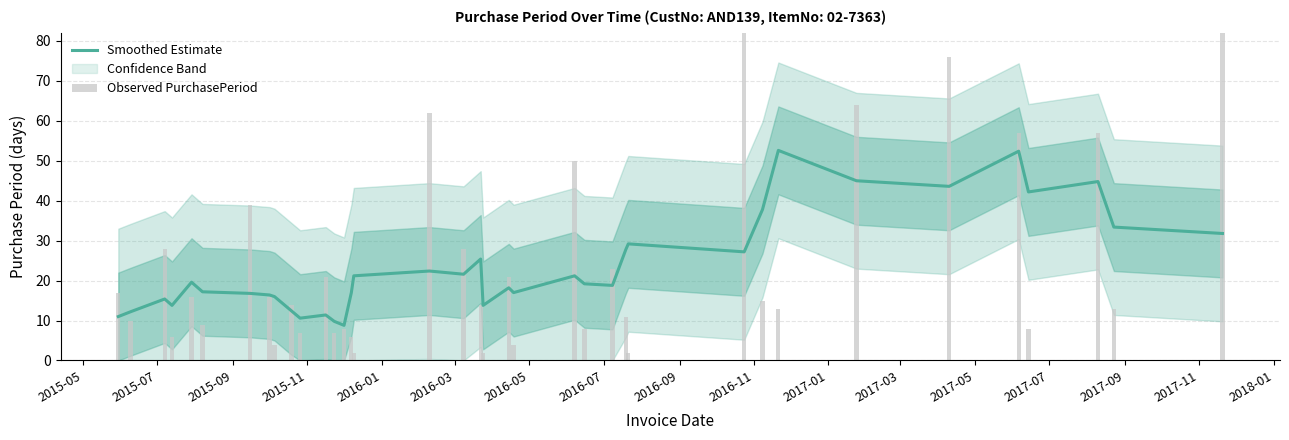

What is the lowest value of the Smoothed Estimate series?

8.8